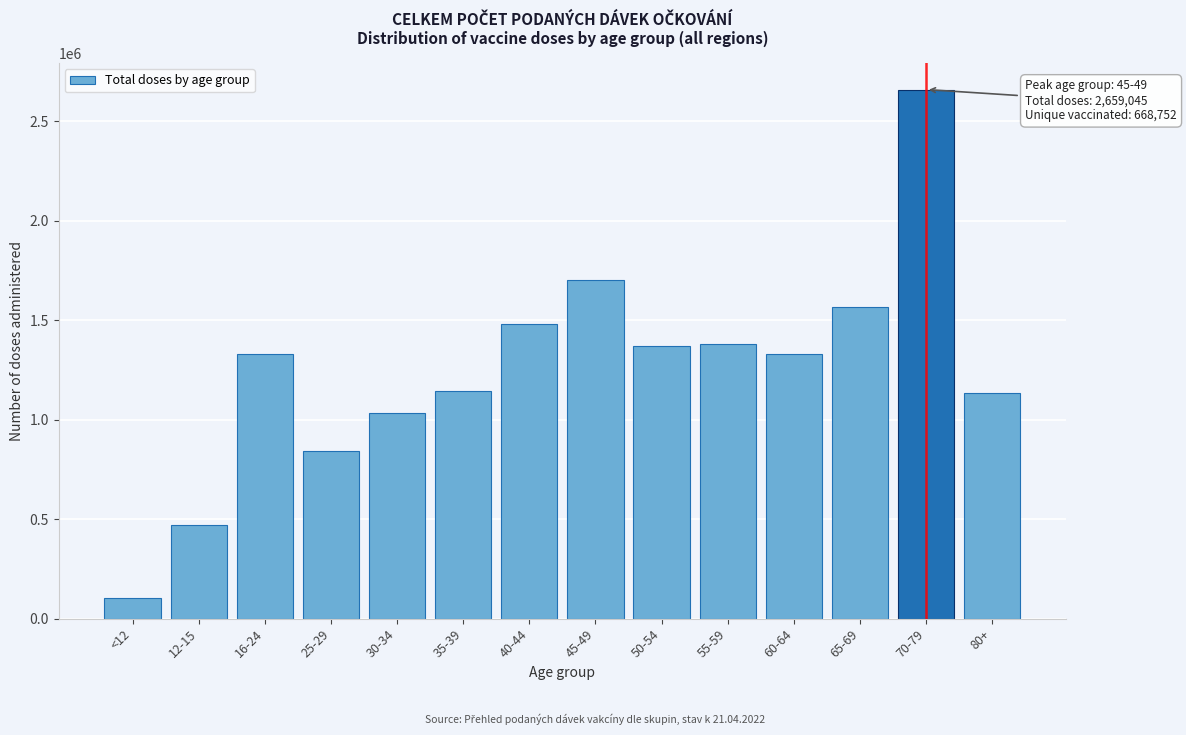

What is the average value?

1253371